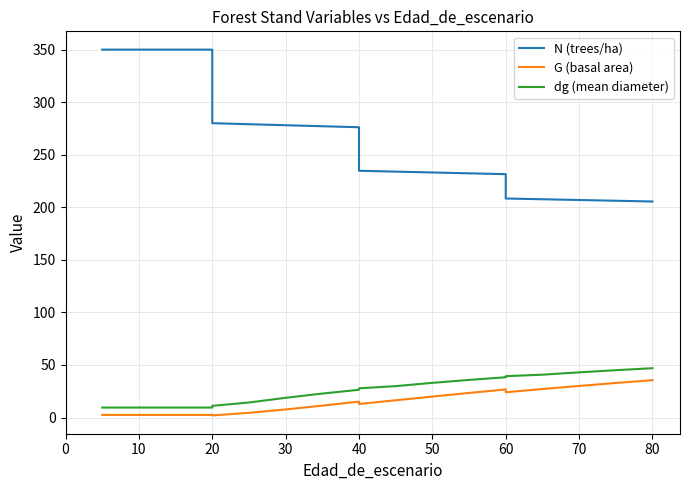

Reading left to right, what are all the values shown in this chart?

N (trees/ha): 350.1	350.1	350.1	350.1	280.1	279.1	278.2	277.2	276.3	234.8	234.0	233.2	232.4	231.6	208.4	207.7	207.0	206.3	205.6
G (basal area): 2.5	2.5	2.5	2.5	2.0	4.5	7.7	11.3	15.1	12.9	16.4	19.9	23.4	26.7	24.0	27.1	30.1	32.9	35.6
dg (mean diameter): 9.5	9.5	9.5	9.5	11.1	14.3	18.8	22.8	26.4	27.8	29.9	33.0	35.8	38.3	39.3	40.8	43.0	45.0	46.9